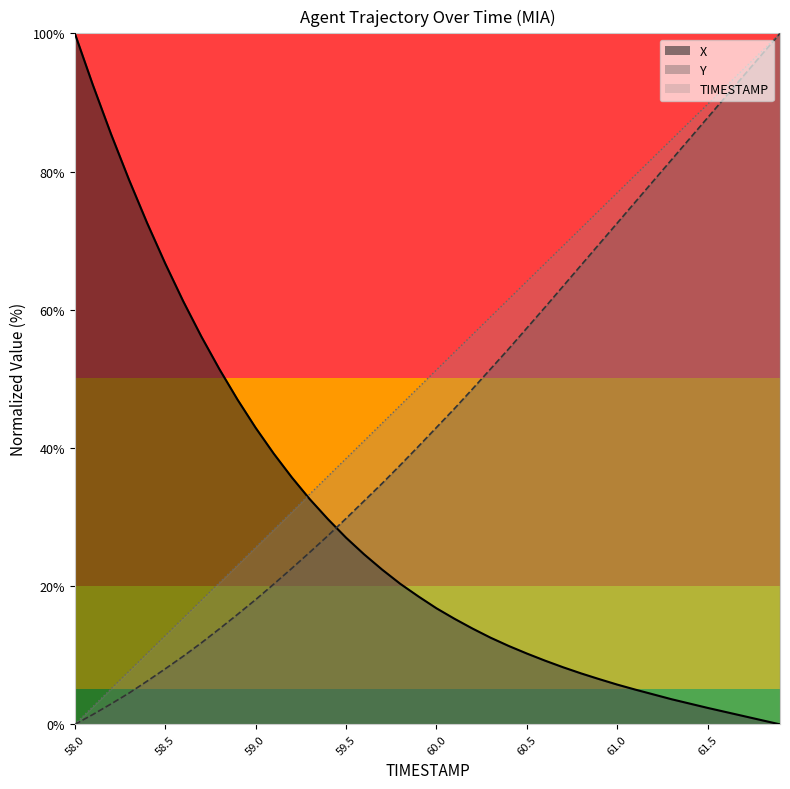

What is the label of the 40th point from the left?

61.9